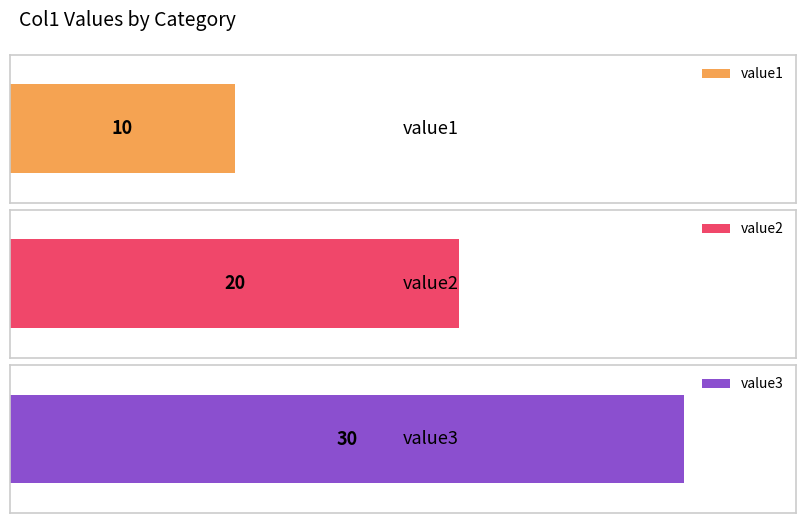

What is the value of the 2nd bar from the left?

20